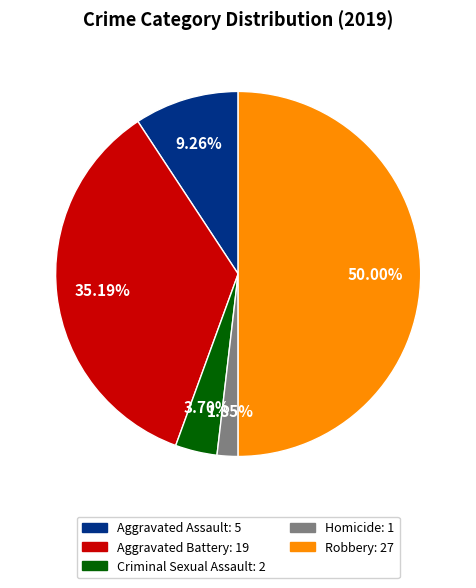

Is the sum of Aggravated Assault and Aggravated Battery greater than half?

No